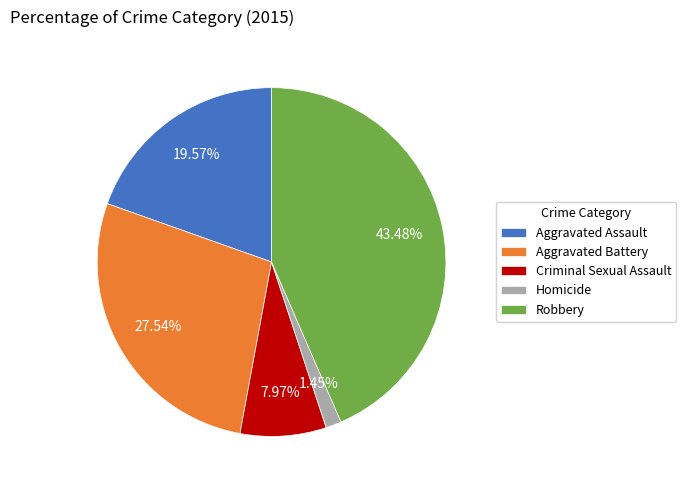

Does any single category account for the majority?

No